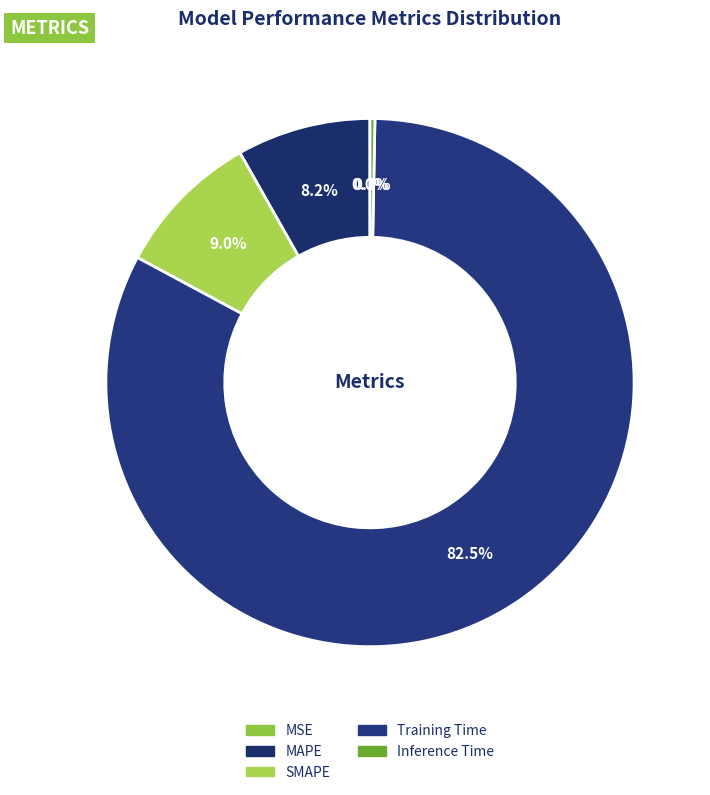

What percentage is the SMAPE slice, to the nearest percent?

9%